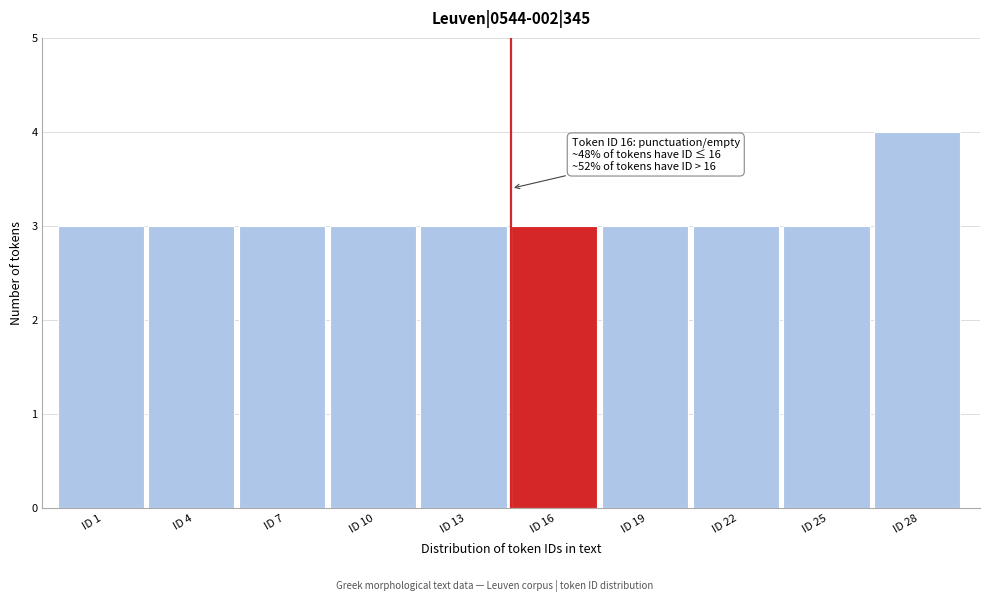

Reading left to right, list all the values displayed in this chart.

ID 1=3	ID 4=3	ID 7=3	ID 10=3	ID 13=3	ID 16=3	ID 19=3	ID 22=3	ID 25=3	ID 28=4